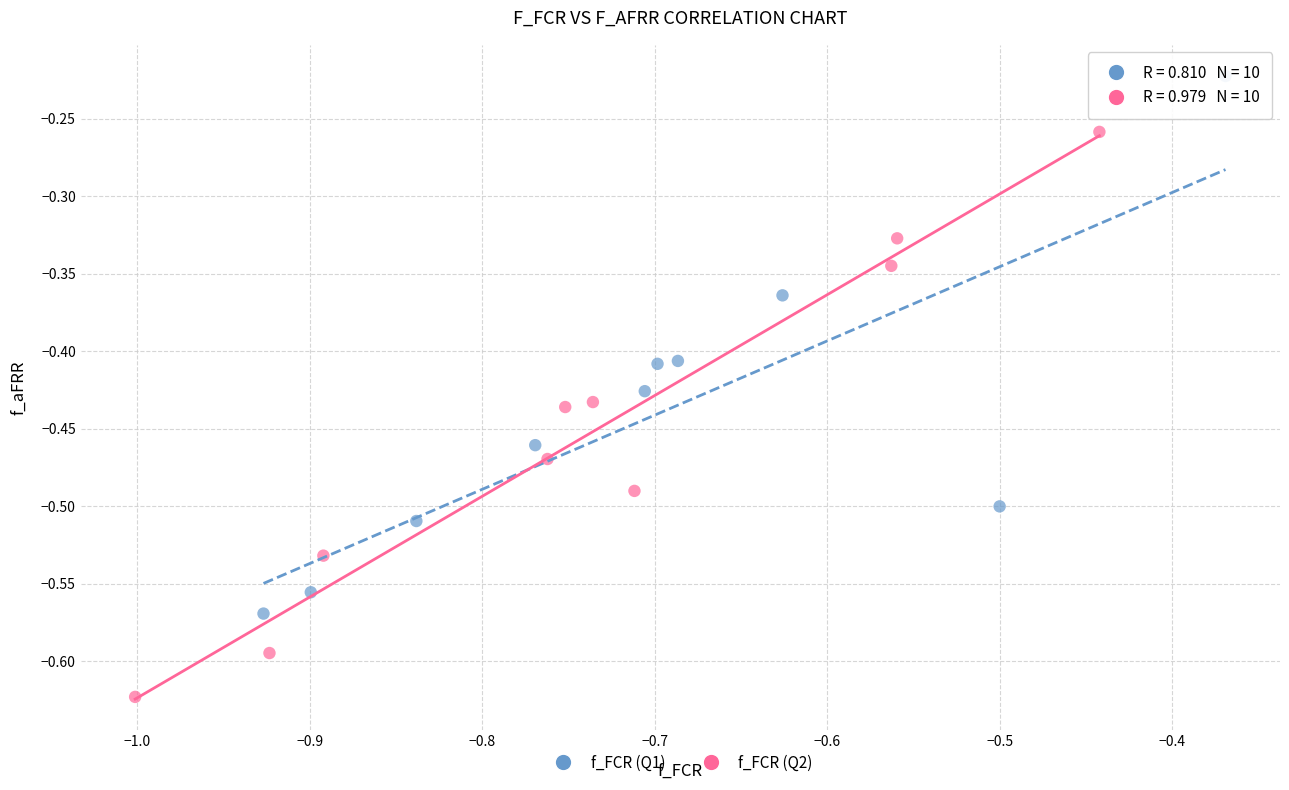

What are all the series names shown in the legend?

f_FCR (Q1), f_FCR (Q2)